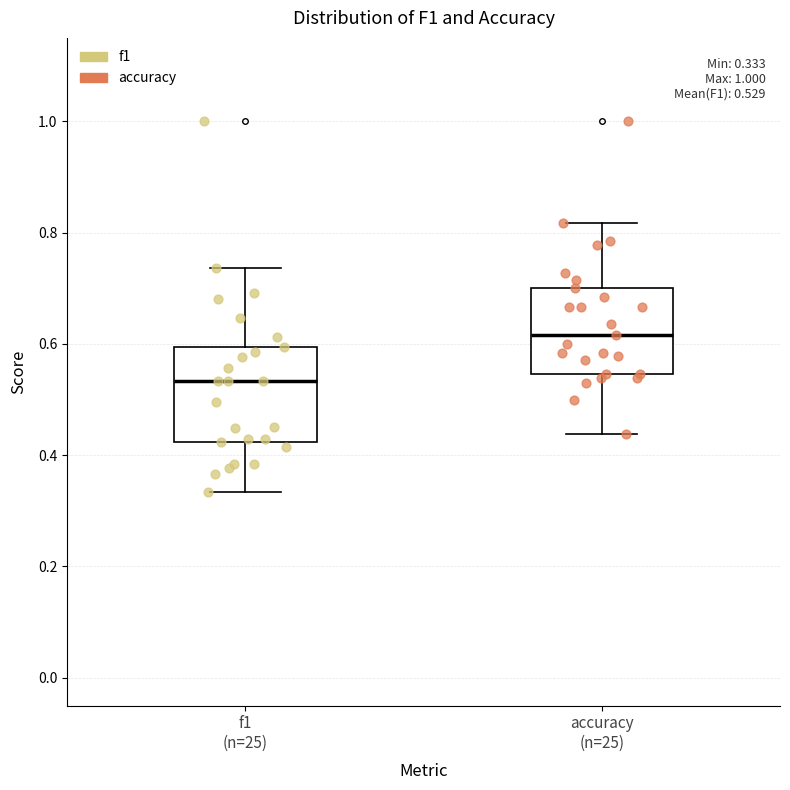

Which box's median line is the lowest?

f1 (n=25)